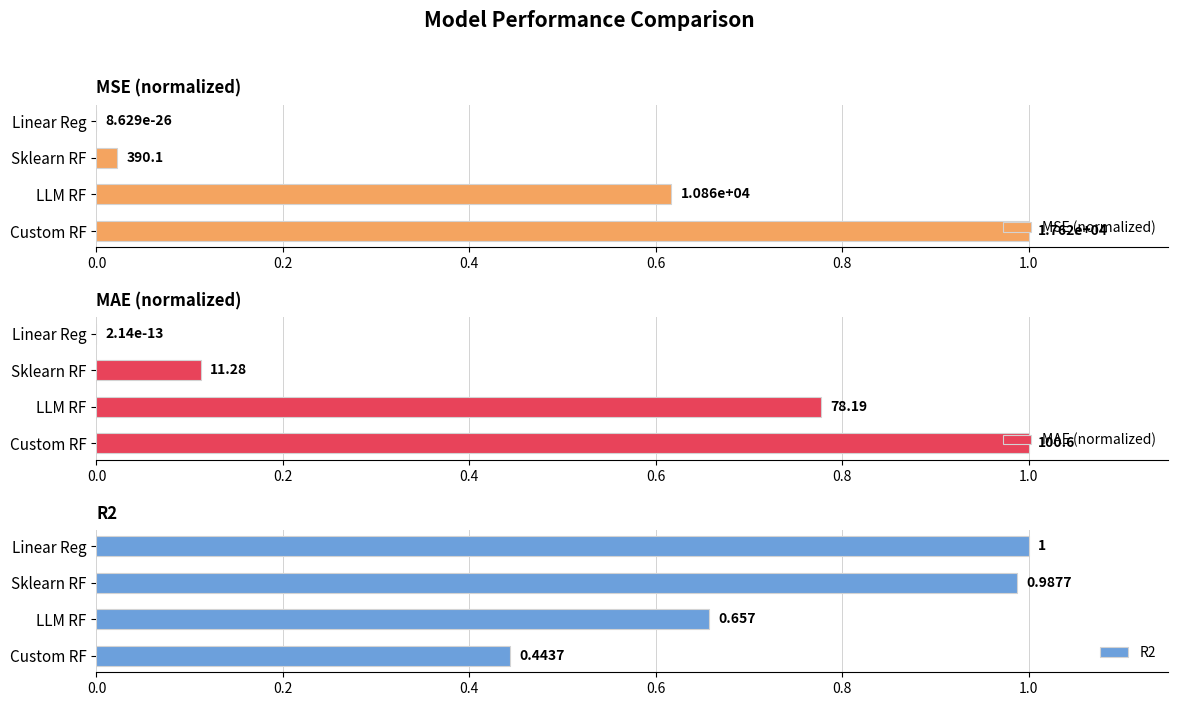

At which label is R2 closest to 0?

Custom RF